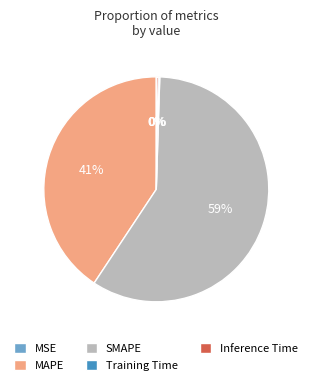

What is the largest slice in the pie chart?

SMAPE